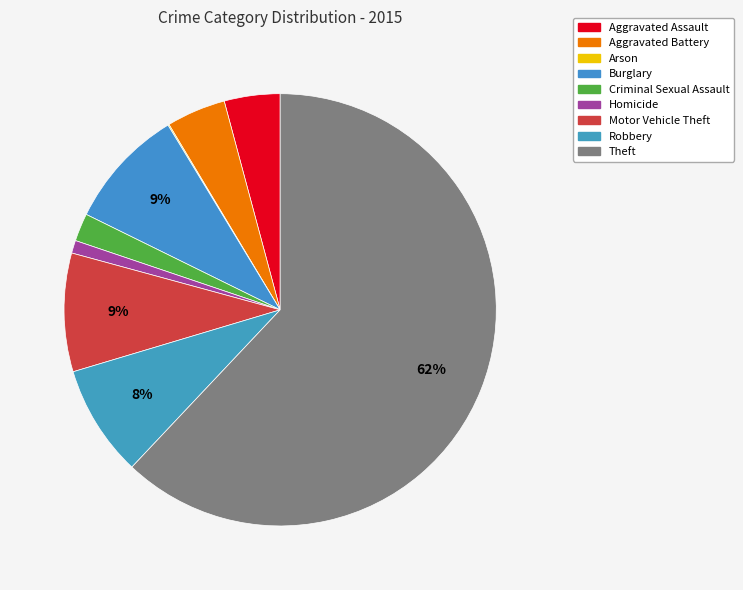

Count the number of slices in the pie.

9